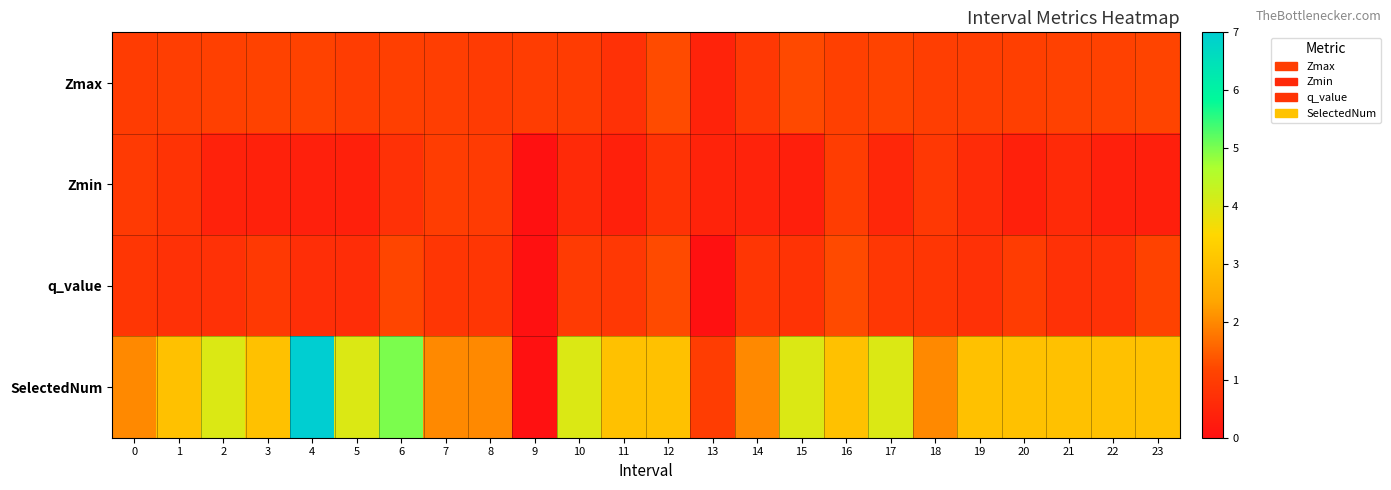

Which has a higher value, 16 or 6?

16